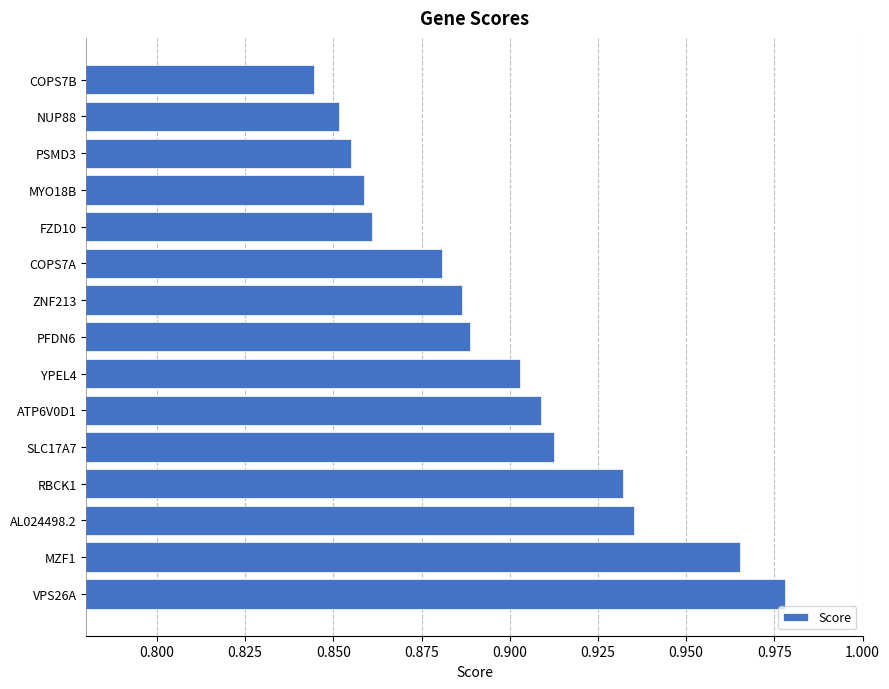

The value at AL024498.2 is 0.6. True or false?

False